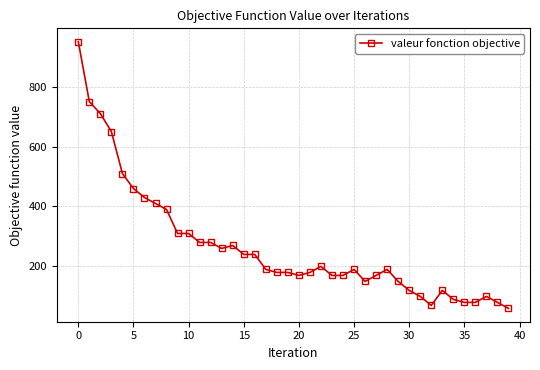

How many lines are shown in the chart?

1